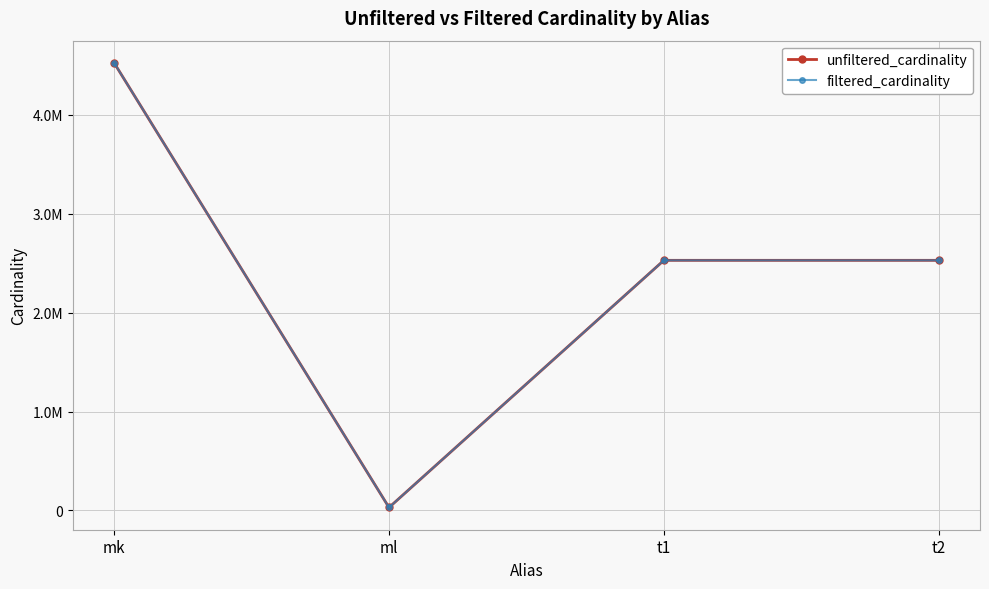

At which category is the sum across all series the highest?

mk